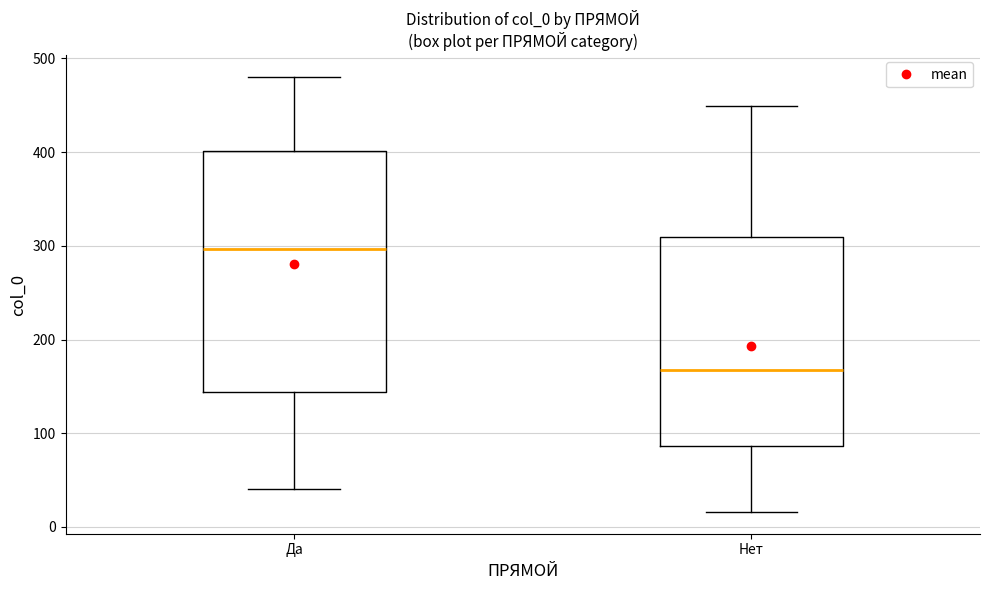

Comparing the boxes themselves (not the whiskers), which one is the tallest?

Да